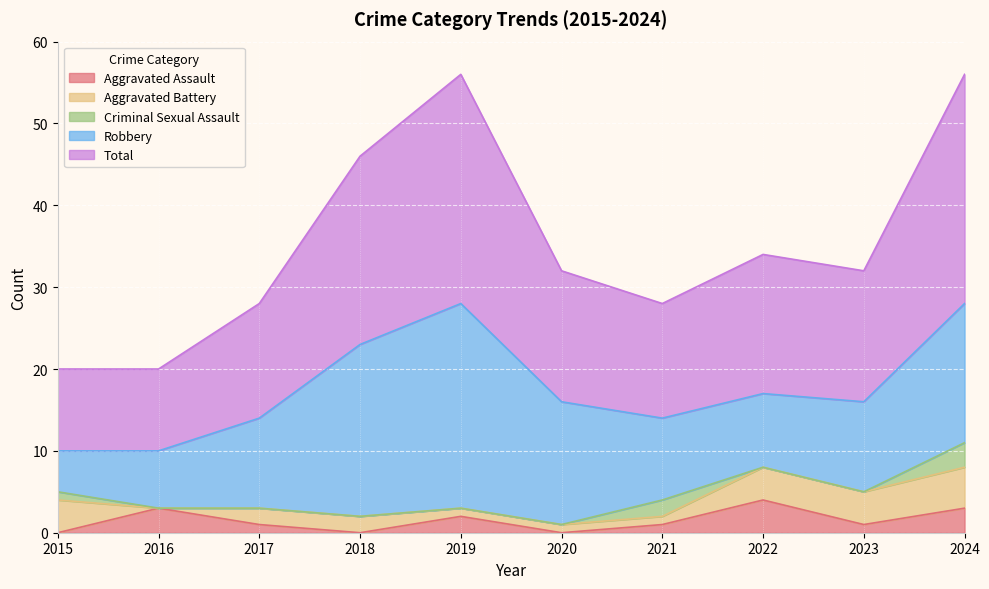

List the series in order of their peak value, highest first.

Total, Robbery, Aggravated Battery, Aggravated Assault, Criminal Sexual Assault